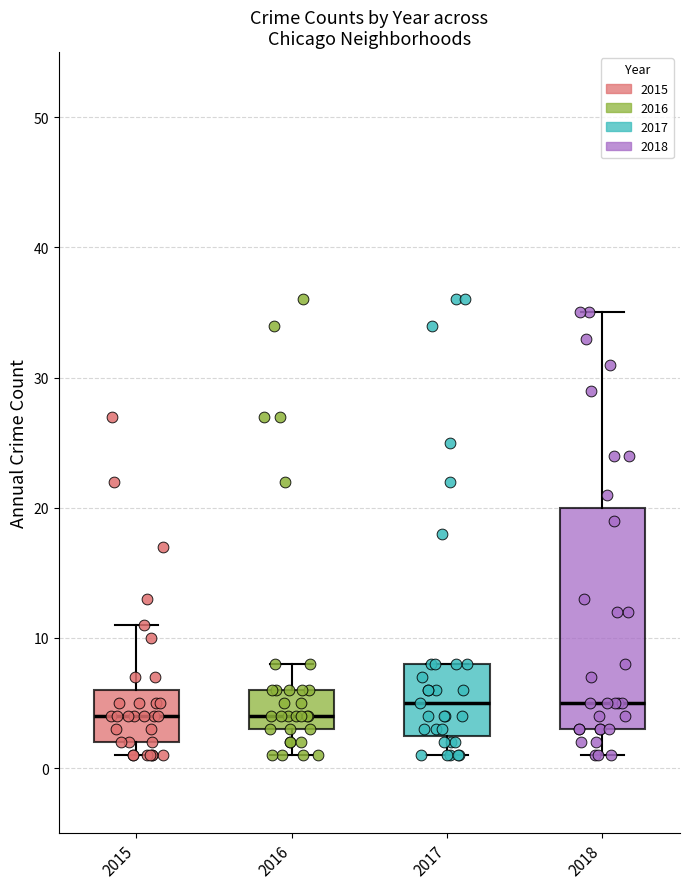

Where does the upper whisker of the box at x = 2016 end on the y-axis? The values are not printed on the chart, so give them approximately, as read against the axis.

8